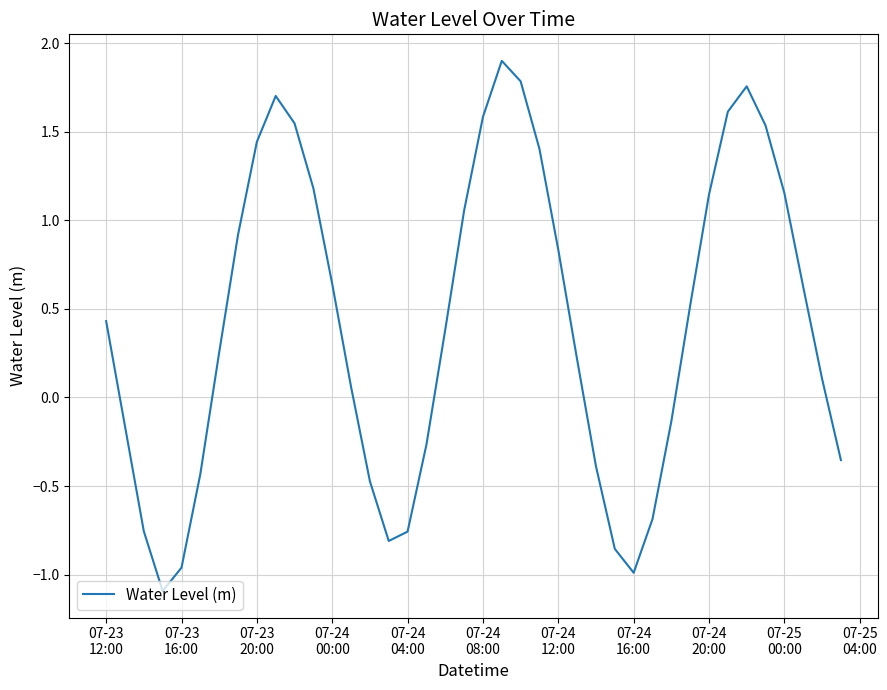

What is the difference between the maximum and minimum values?

3.0